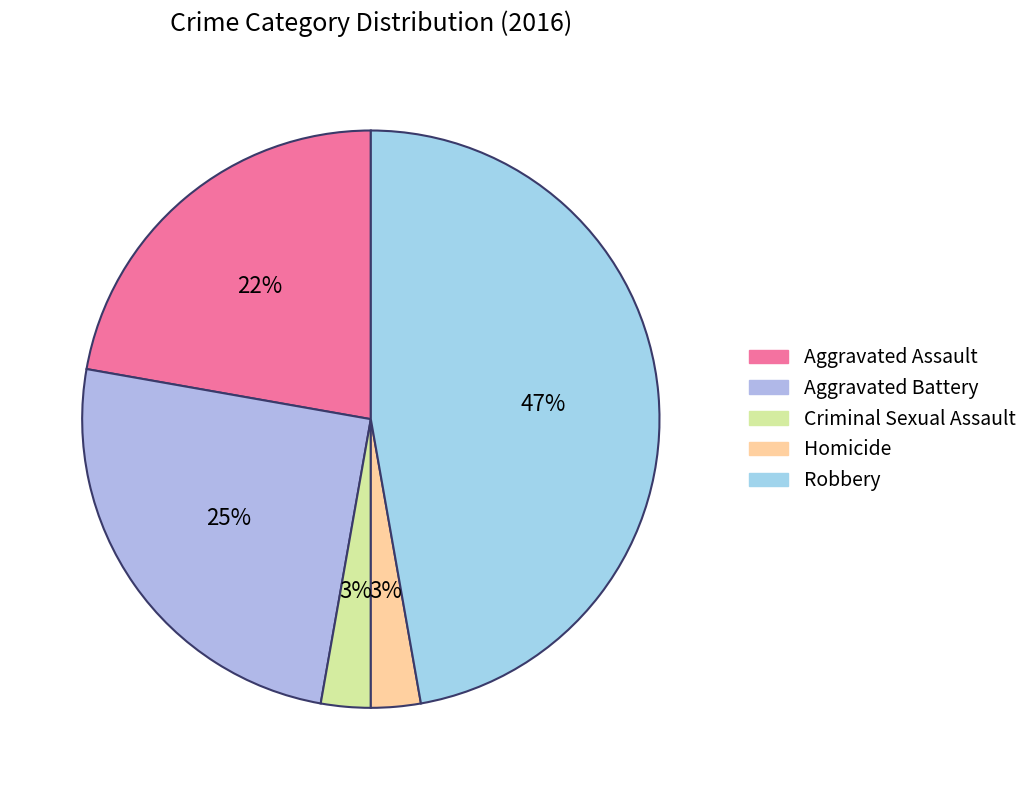

Between Aggravated Battery and Robbery, which is larger?

Robbery